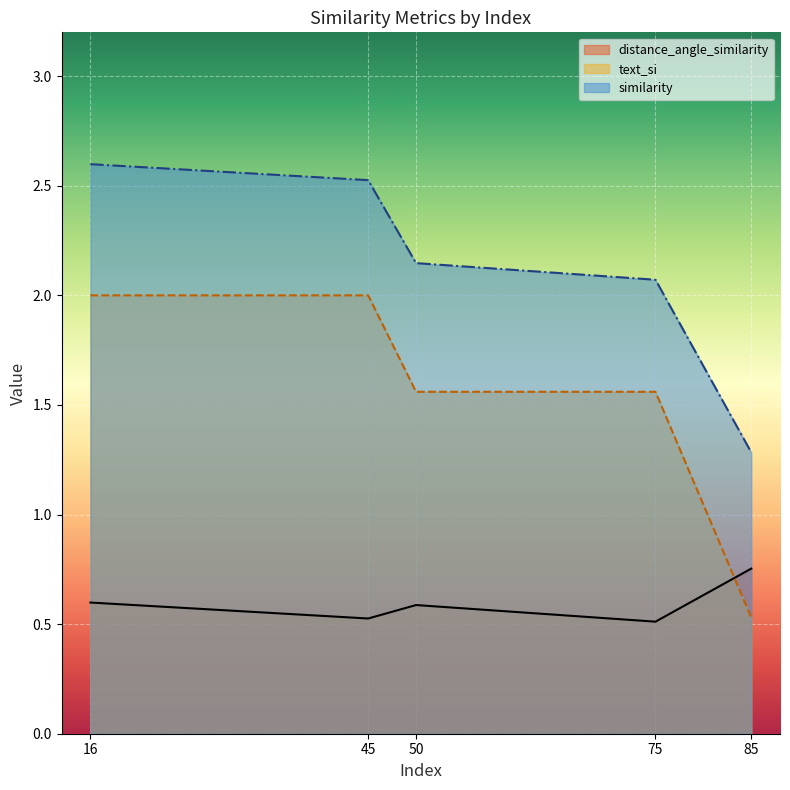

What is the approximate value of similarity at 45?

2.5